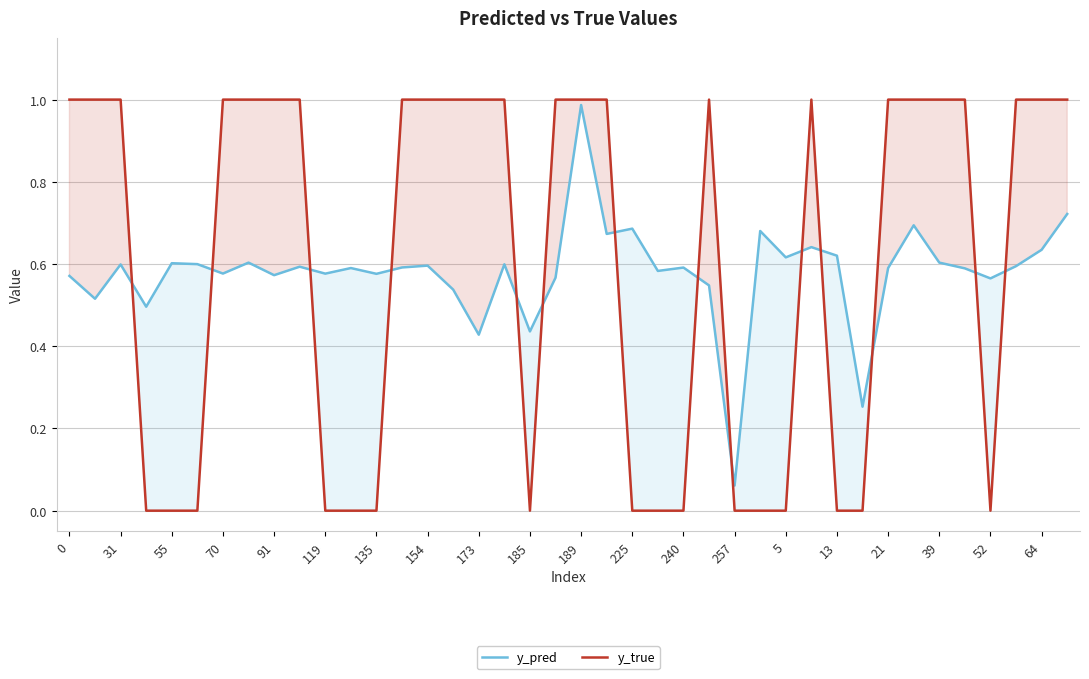

Is the value of y_true at 240 greater than the value of y_pred at 21?

No